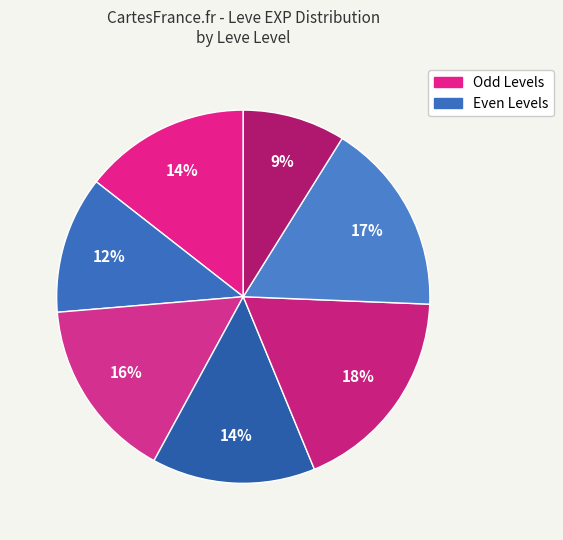

Is there a majority slice in this chart?

No